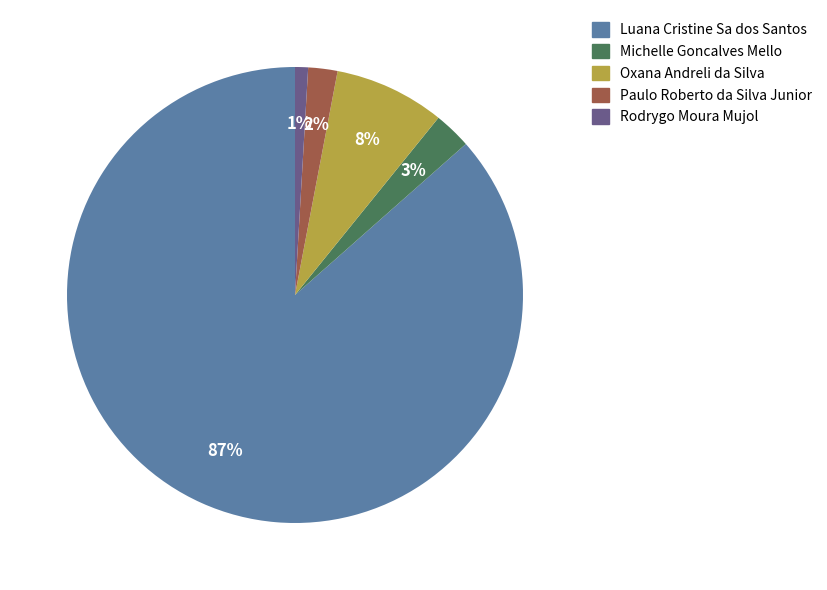

Is it true that Oxana Andreli da Silva is 21% of the pie?

False